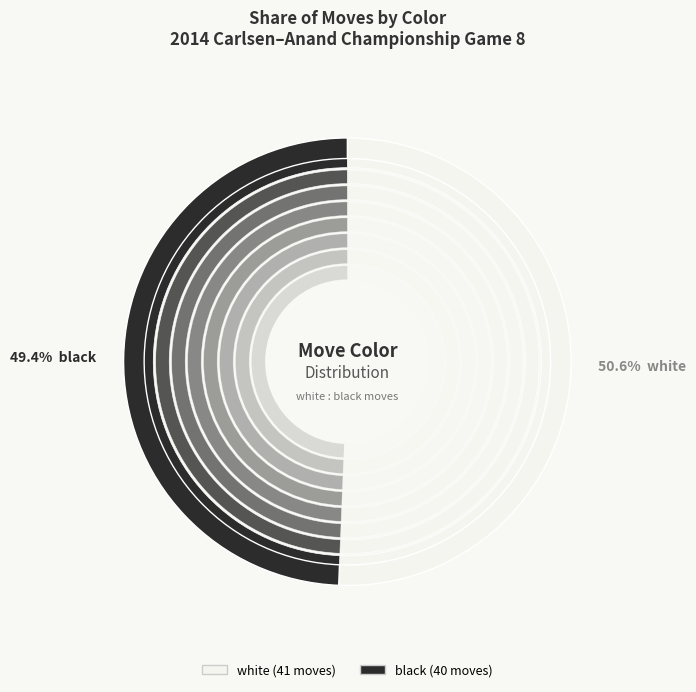

Is there any slice that represents more than half of the pie?

Yes